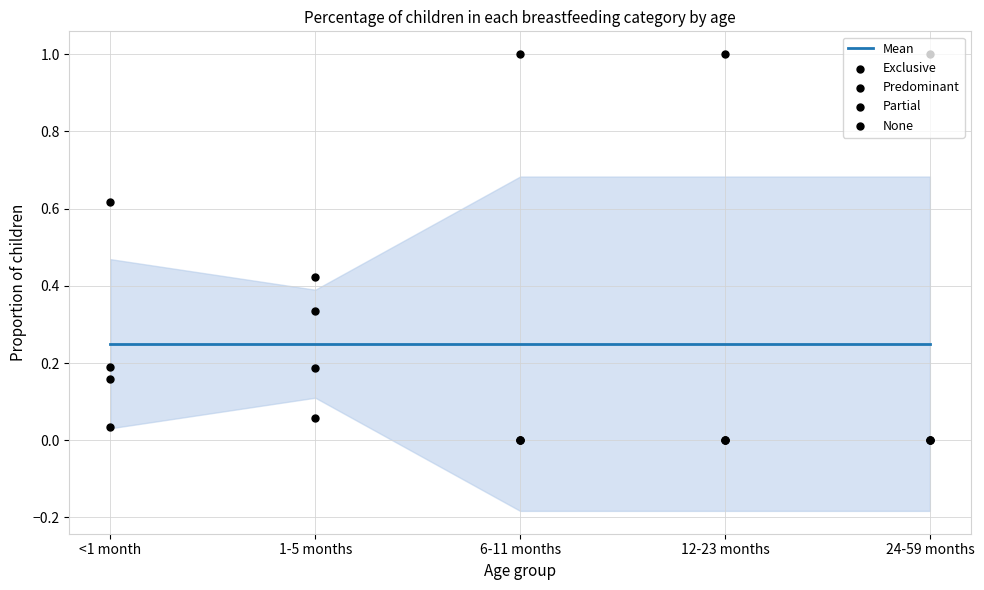

Which series contains the lowest Y value?

Exclusive